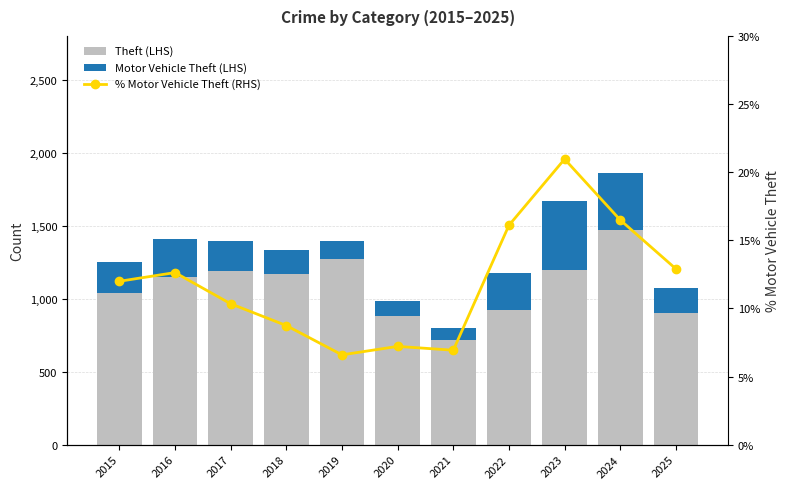

What is the average value of the % Motor Vehicle Theft (RHS) series?

11.9